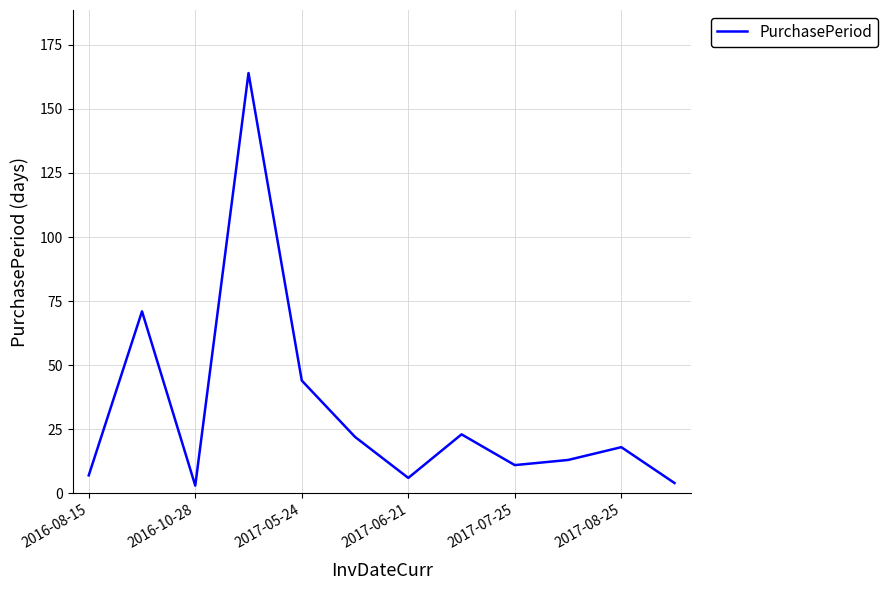

What is the difference between the maximum and minimum values?

161